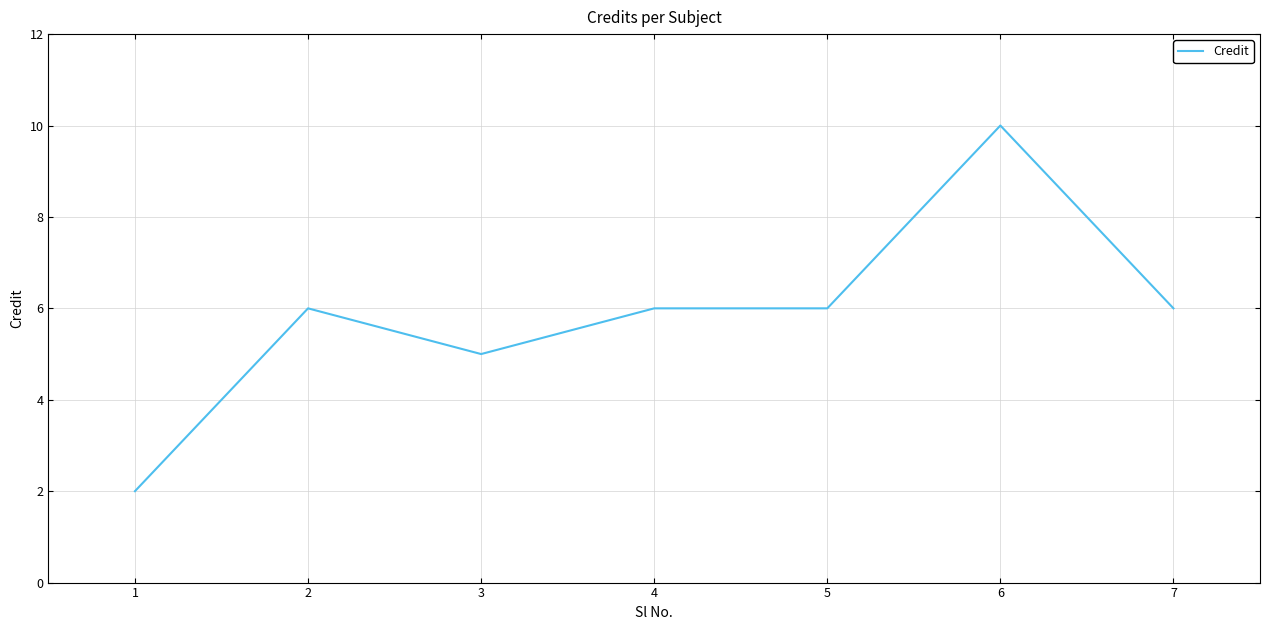

Approximately how many times larger is the value at 3 compared to 5?

0.8